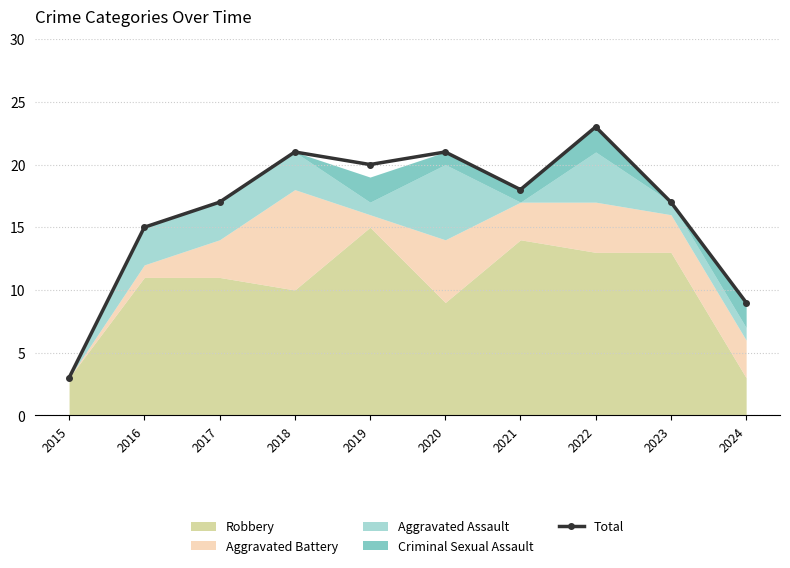

Which has a higher value, 2019 or 2020?

2020